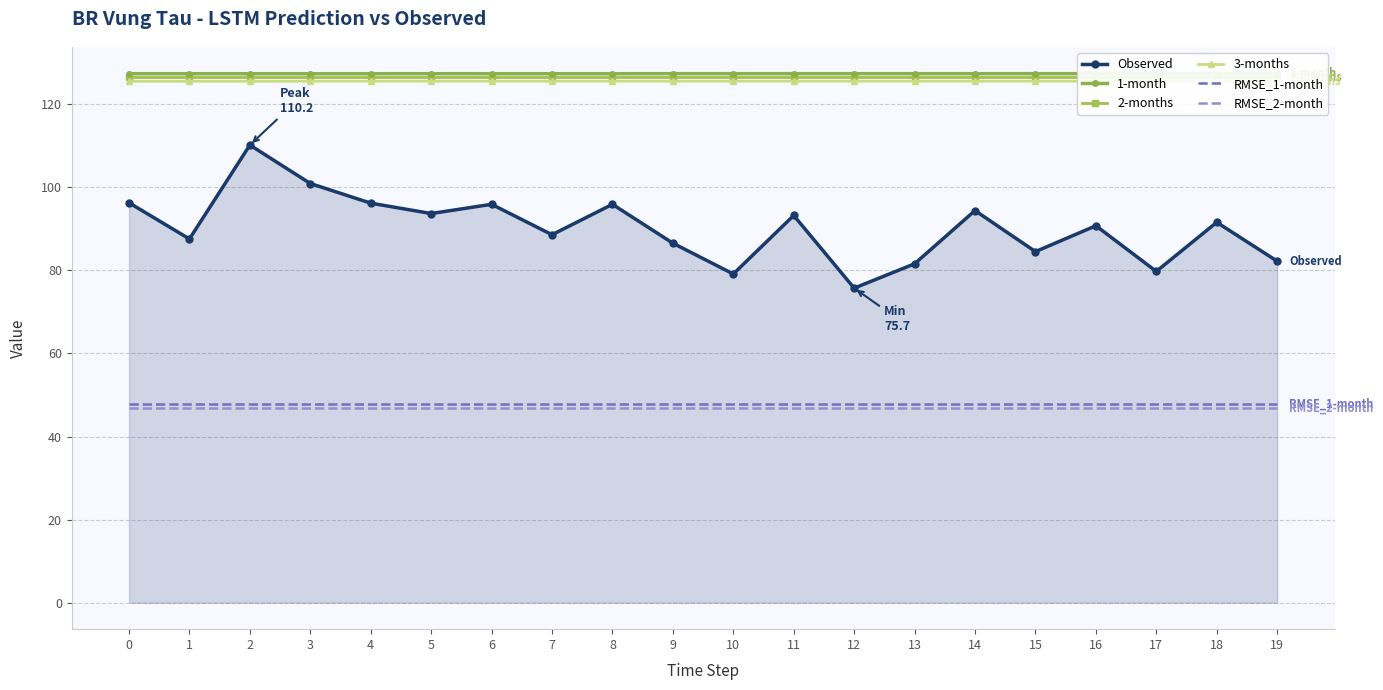

Reading right to left, transcribe all the data shown in this chart.

Observed: 19=82.2	18=91.6	17=79.8	16=90.8	15=84.5	14=94.4	13=81.6	12=75.7	11=93.2	10=79.1	9=86.5	8=95.9	7=88.6	6=95.9	5=93.7	4=96.2	3=100.9	2=110.2	1=87.6	0=96.3
1-month: 19=127.4	18=127.4	17=127.4	16=127.4	15=127.4	14=127.4	13=127.4	12=127.4	11=127.4	10=127.4	9=127.4	8=127.3	7=127.3	6=127.3	5=127.4	4=127.3	3=127.3	2=127.3	1=127.3	0=127.3
2-months: 19=126.5	18=126.5	17=126.5	16=126.5	15=126.5	14=126.5	13=126.5	12=126.5	11=126.5	10=126.5	9=126.5	8=126.5	7=126.5	6=126.5	5=126.5	4=126.5	3=126.5	2=126.5	1=126.5	0=126.5
3-months: 19=125.5	18=125.5	17=125.5	16=125.5	15=125.5	14=125.5	13=125.5	12=125.5	11=125.5	10=125.5	9=125.5	8=125.5	7=125.5	6=125.5	5=125.5	4=125.5	3=125.5	2=125.5	1=125.5	0=125.5
RMSE_1-month: 19=47.7	18=47.7	17=47.7	16=47.7	15=47.7	14=47.7	13=47.7	12=47.7	11=47.7	10=47.7	9=47.7	8=47.7	7=47.7	6=47.7	5=47.7	4=47.7	3=47.7	2=47.7	1=47.7	0=47.7
RMSE_2-month: 19=46.9	18=46.9	17=46.9	16=46.9	15=46.9	14=46.9	13=46.9	12=46.9	11=46.9	10=46.9	9=46.9	8=46.9	7=46.9	6=46.9	5=46.9	4=46.9	3=46.9	2=46.9	1=46.9	0=46.9